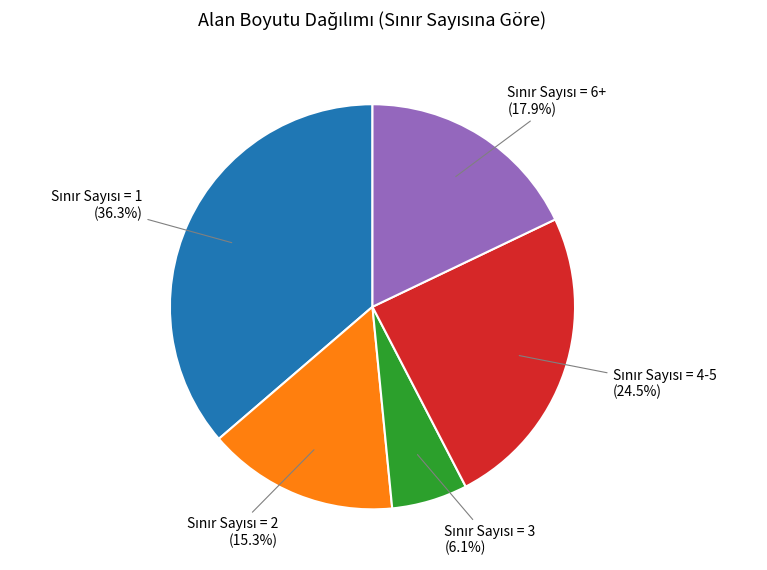

Is there any slice that represents more than half of the pie?

No